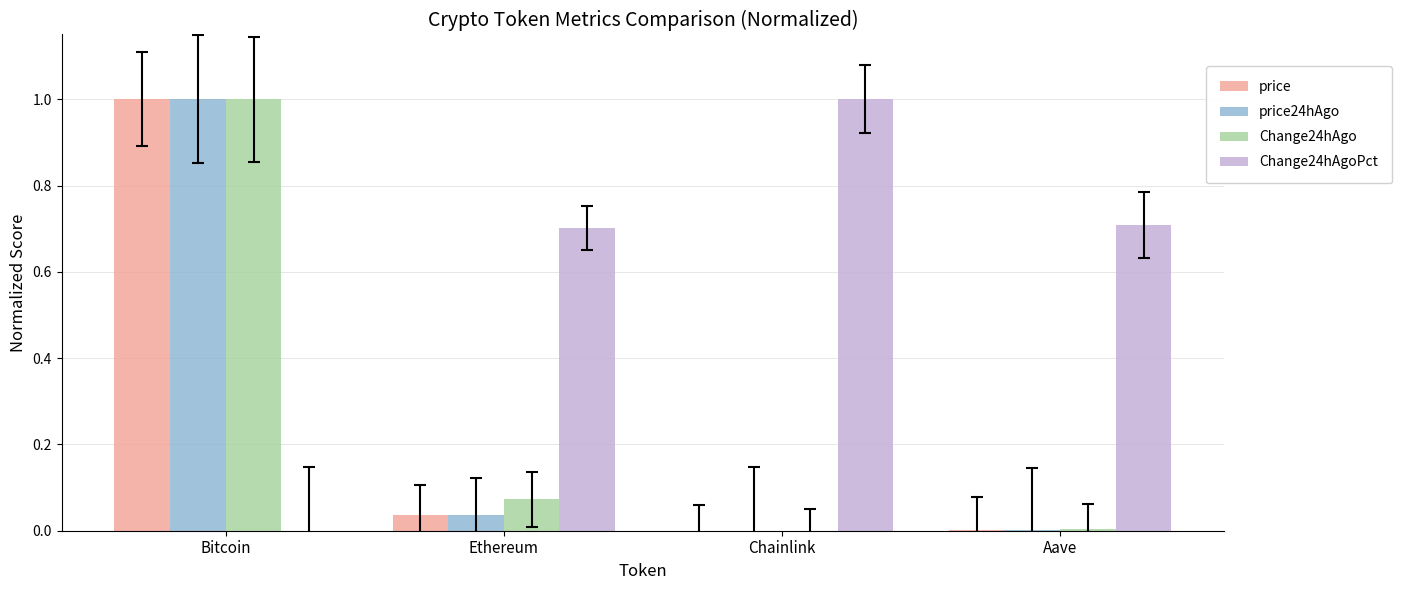

Which series has the largest total across all categories?

Change24hAgoPct